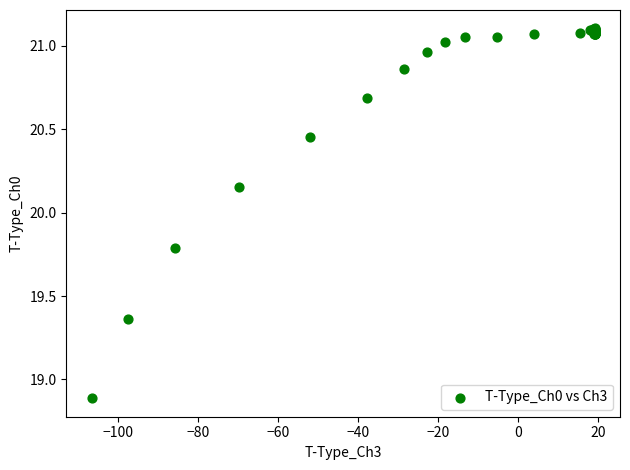

What Y value in the scatter plot is closest to 19?

18.9